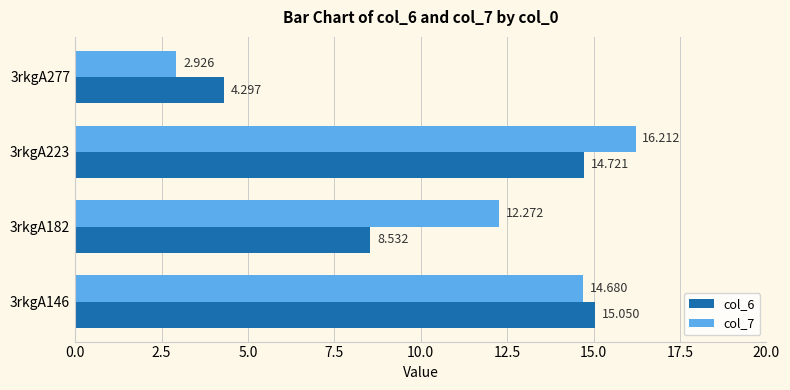

Is the value of col_6 at 3rkgA146 greater than the value of col_7 at 3rkgA182?

Yes